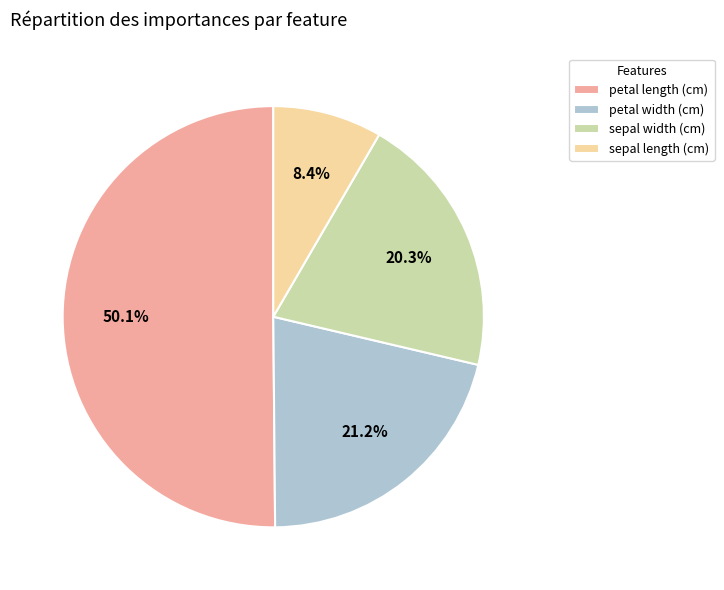

To the nearest percent, what is the difference between the petal length (cm) and sepal width (cm) slice percentages?

30%